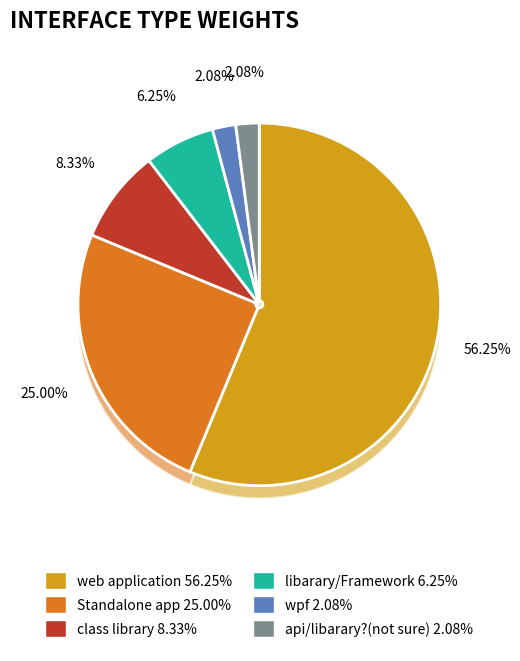

Rank the categories by value from lowest to highest.

wpf, api/libarary?(not sure), libarary/Framework, class library, Standalone app, web application